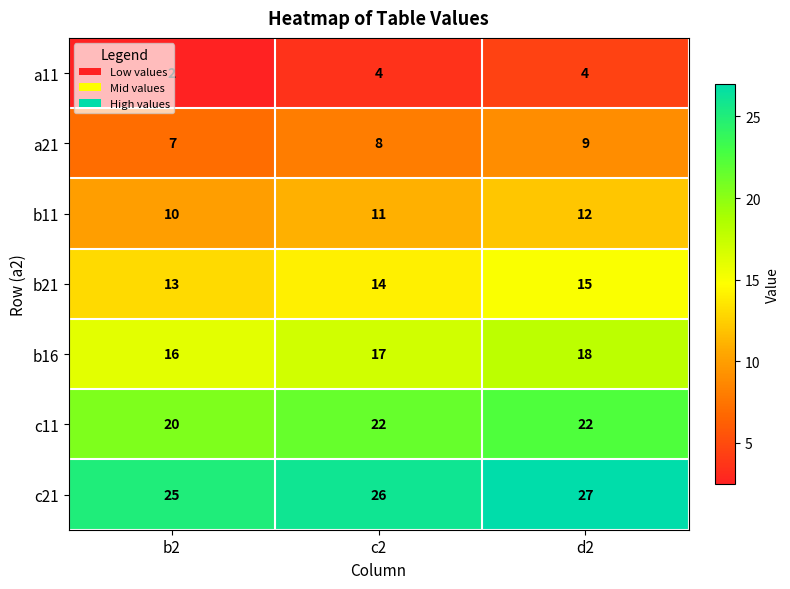

Read the b21 value at c2.

14